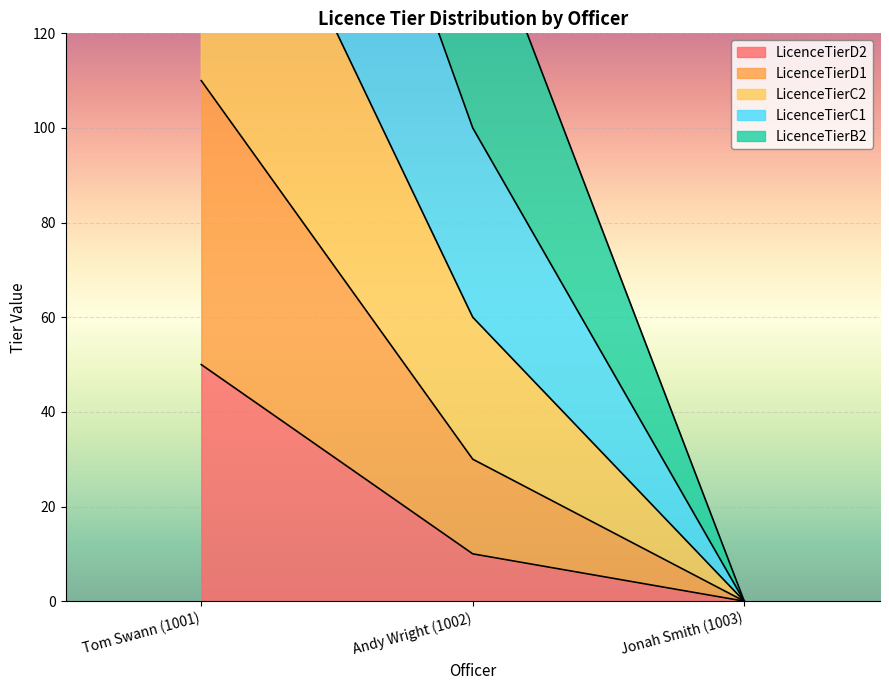

Rank the categories by LicenceTierD2 value from highest to lowest.

Tom Swann (1001), Andy Wright (1002), Jonah Smith (1003)